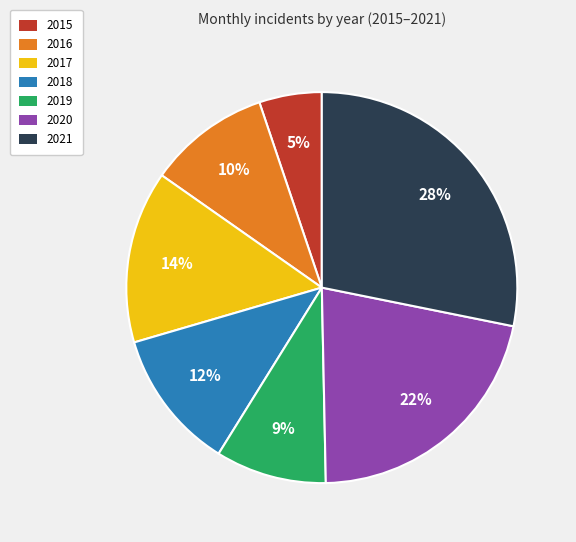

What is the smallest slice in the pie chart?

2015